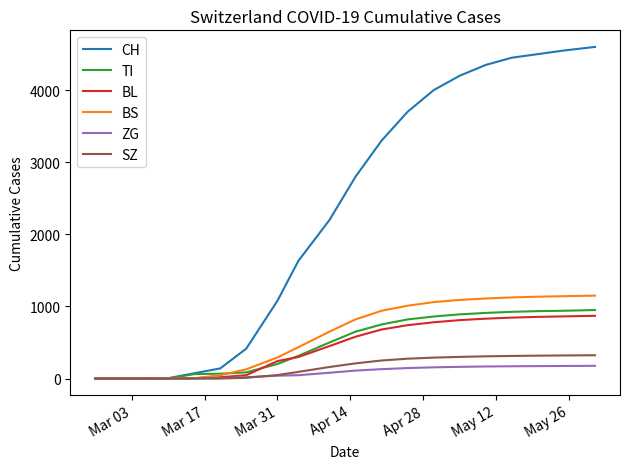

Which series has the largest range (max minus min)?

CH